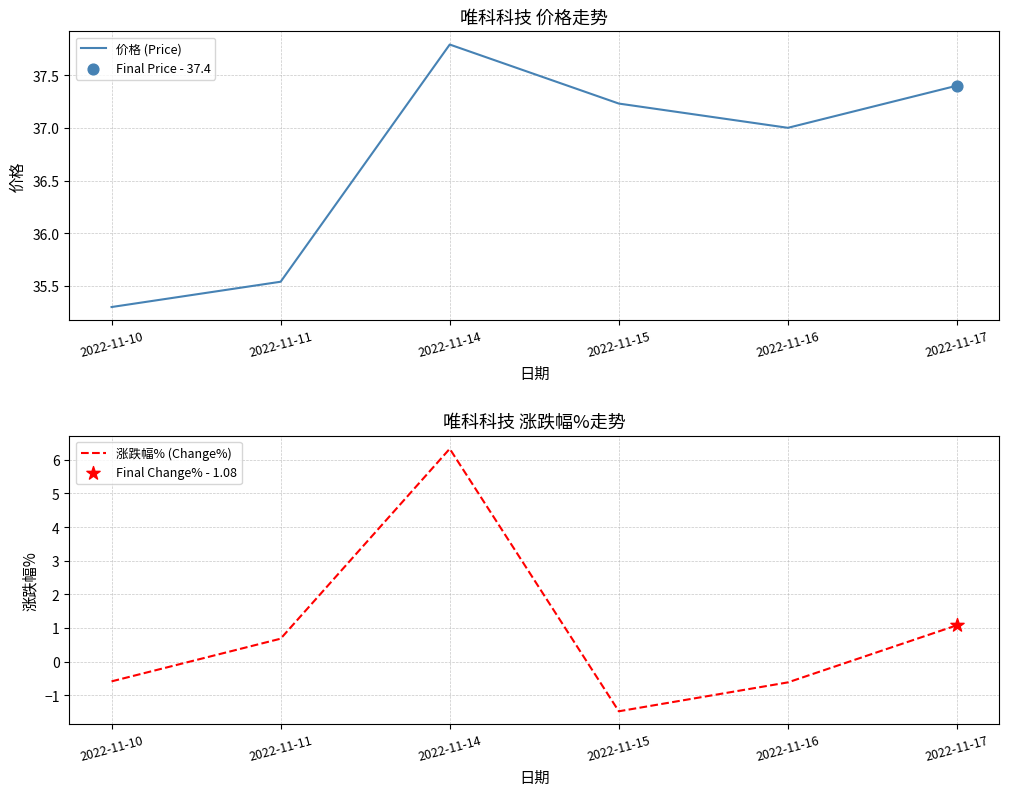

Which series reaches the maximum Y coordinate?

价格 (Price)